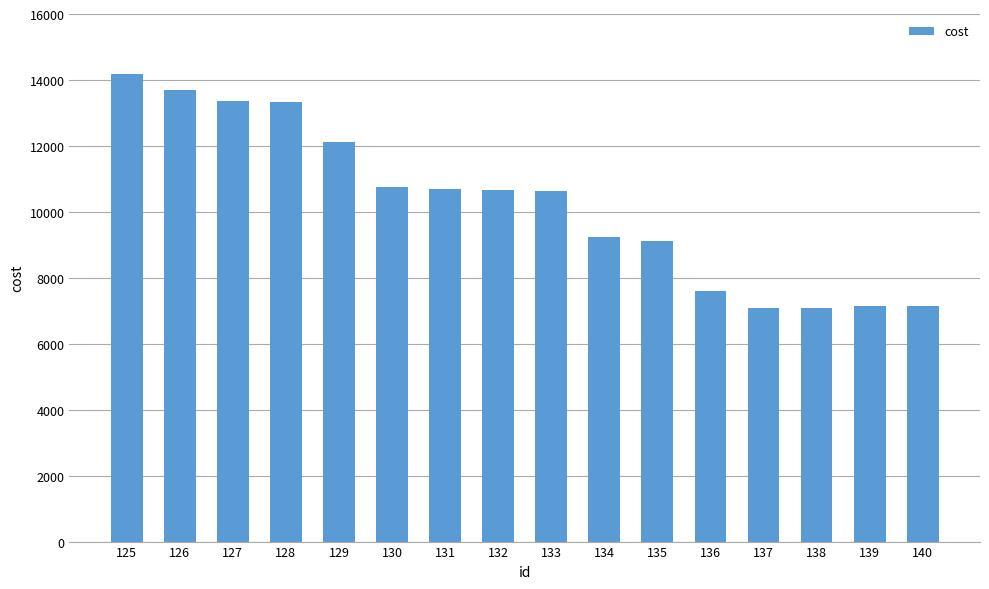

The value at 130 is 10766.1. True or false?

True